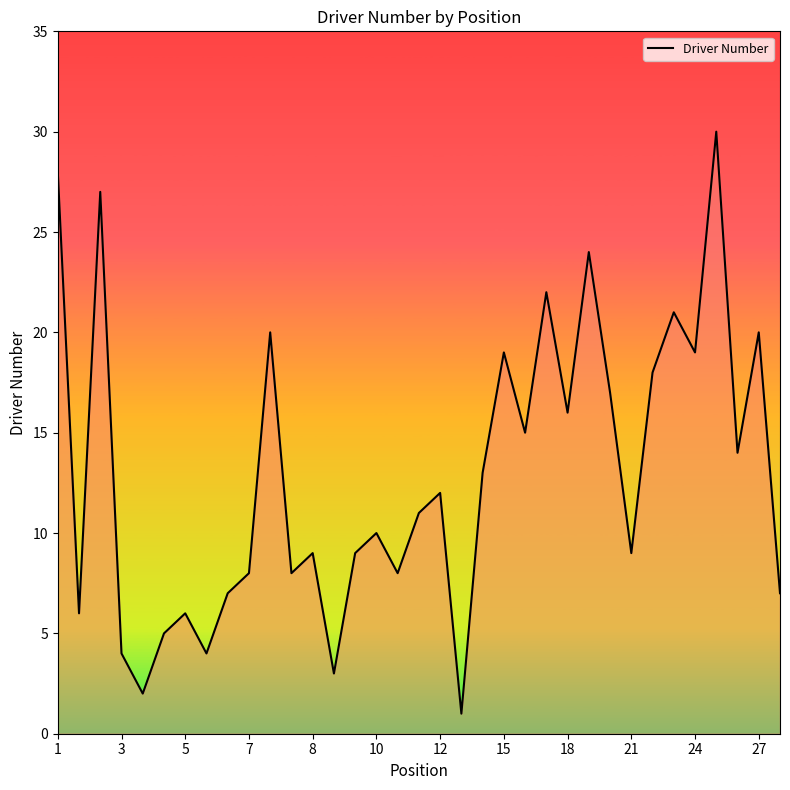

Reading left to right, extract all data points from this chart.

28	6	27	4	2	5	6	4	7	8	20	8	9	3	9	10	8	11	12	1	13	19	15	22	16	24	17	9	18	21	19	30	14	20	7